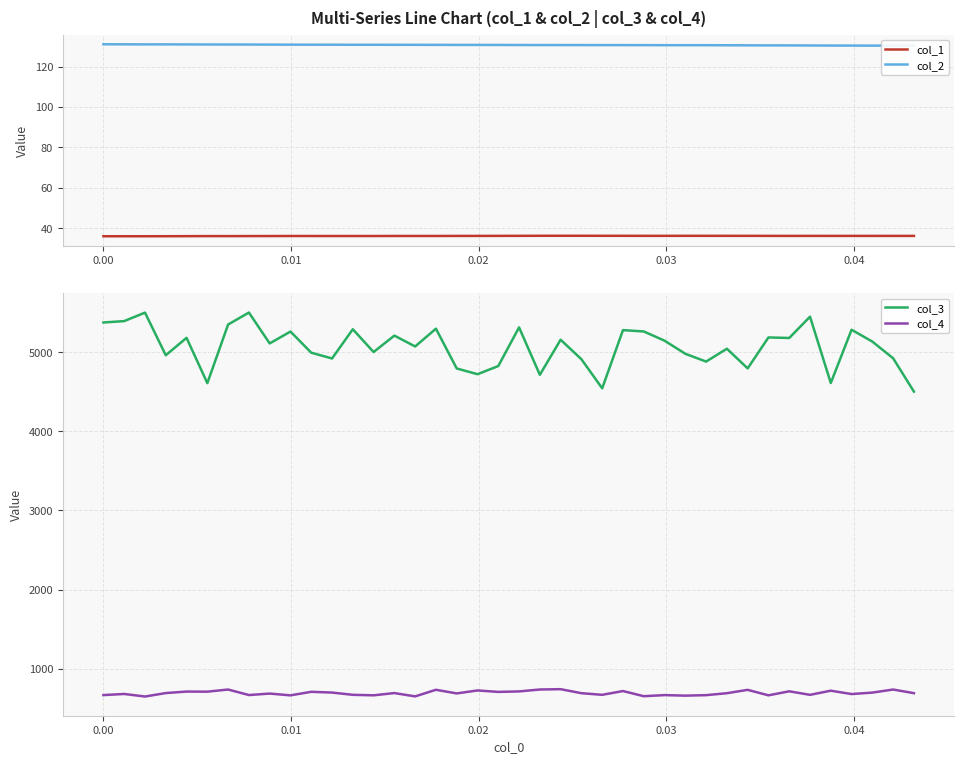

What is the highest value of the col_1 series?

36.4